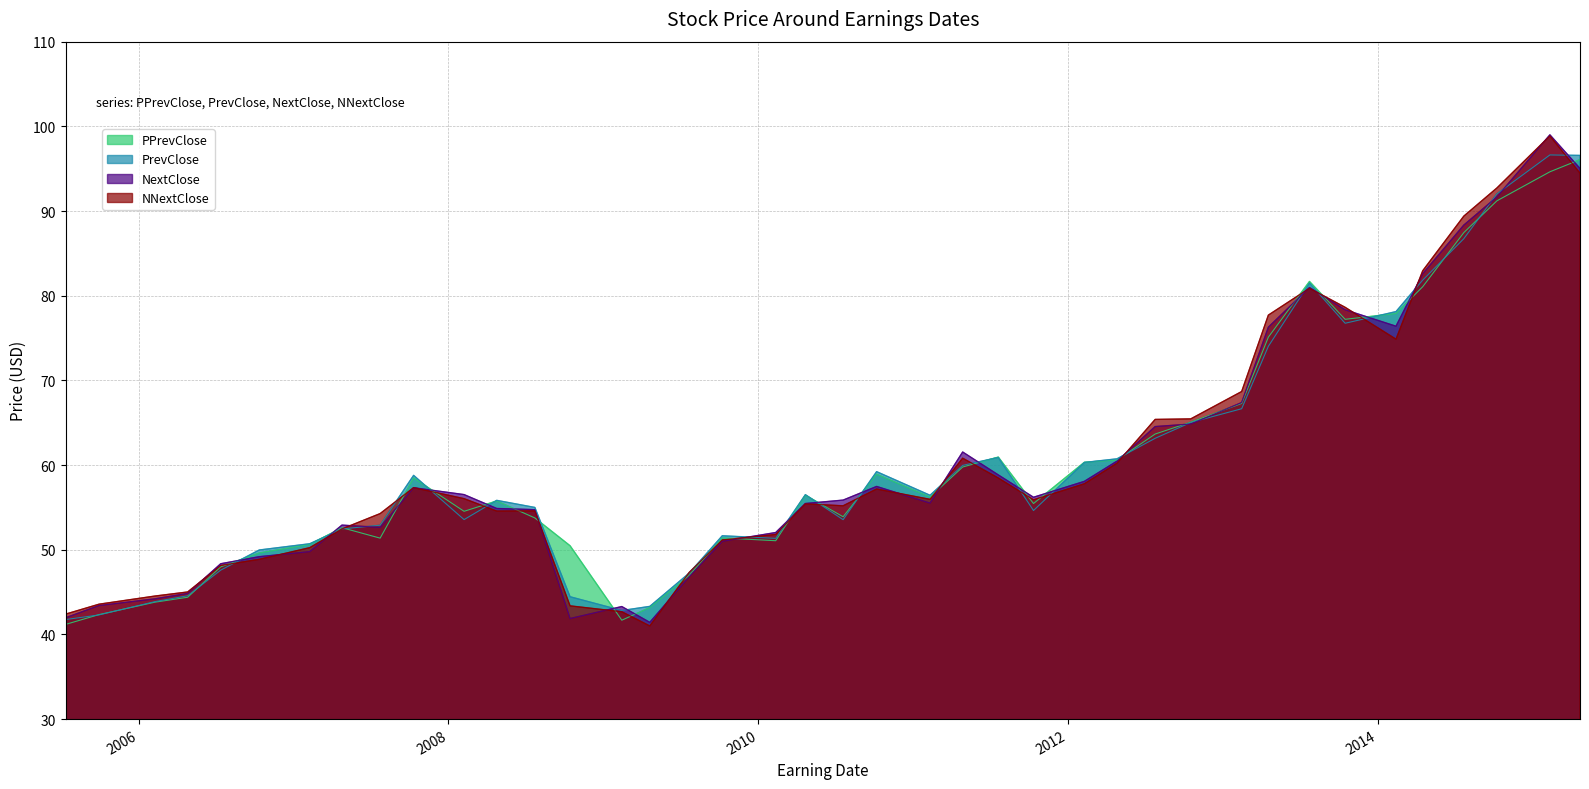

What is the minimum value shown in the chart?

41.0